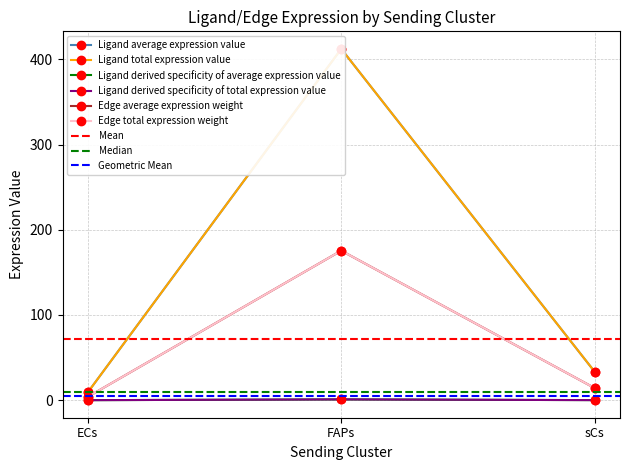

At how many categories does at least one series exceed 190?

1